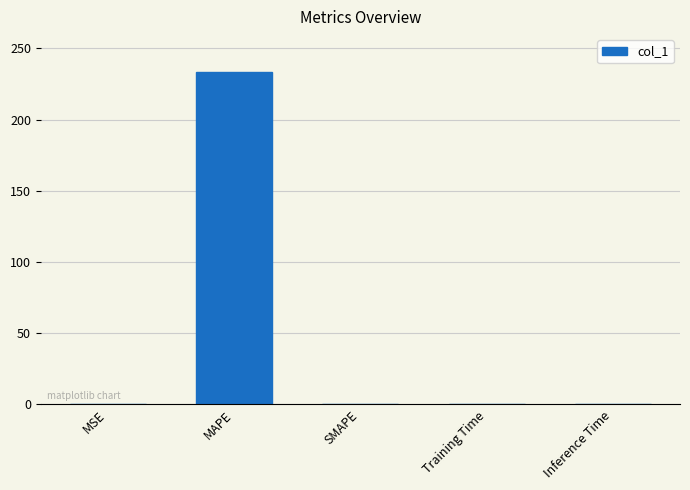

Which has a higher value, MAPE or SMAPE?

MAPE